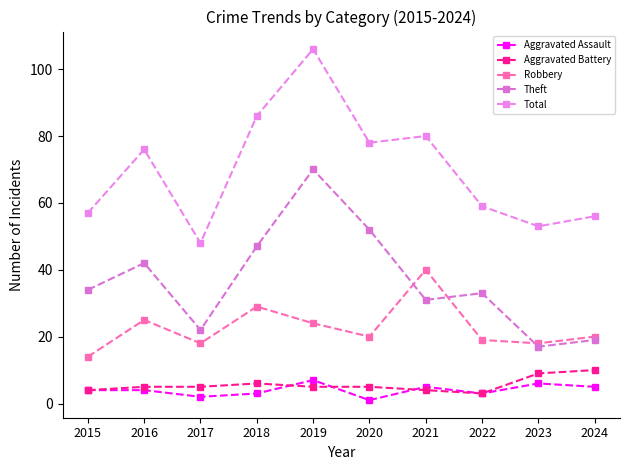

True or false: Aggravated Assault and Theft cross at least once.

False